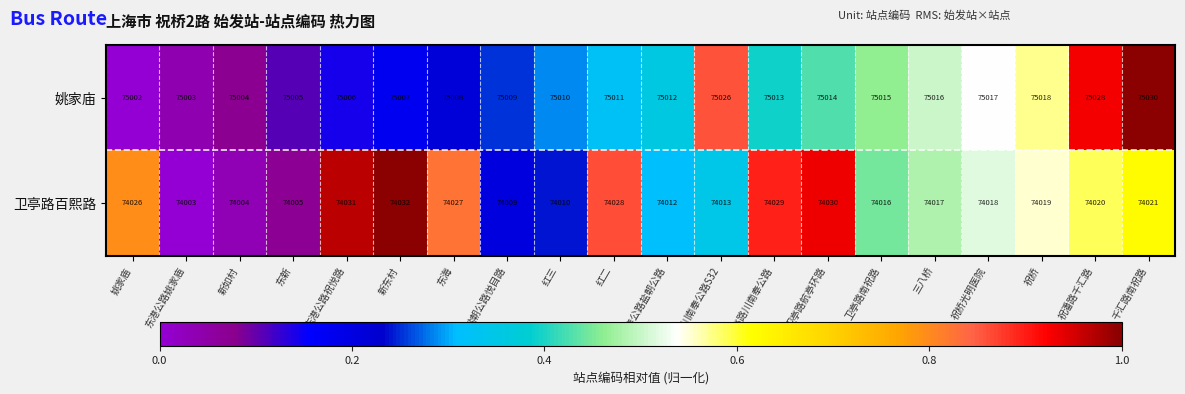

What is the sum of all 姚家庙 values?

1500254